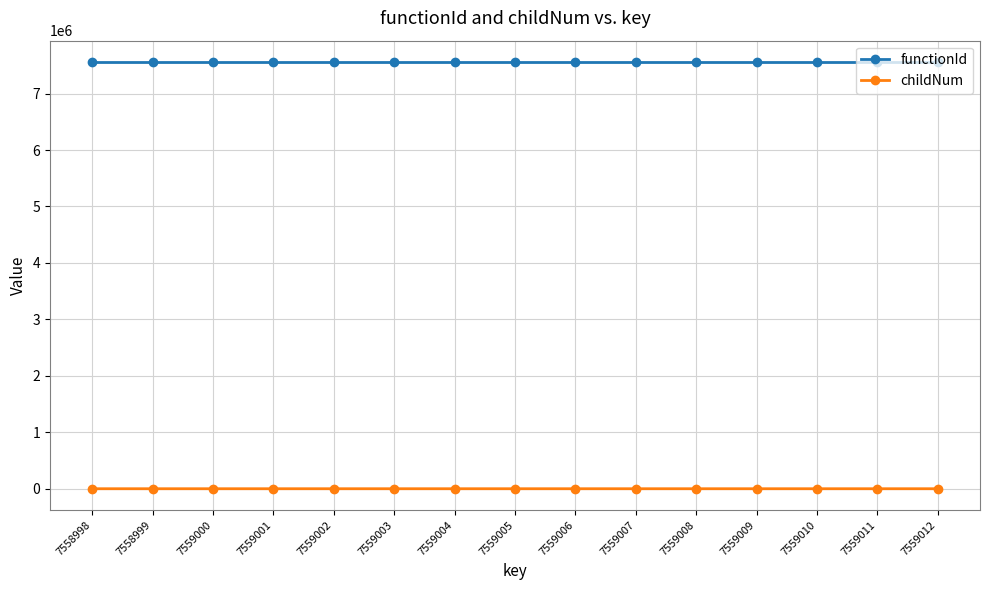

The functionId series shows 7558997 at 7559000. True or false?

True